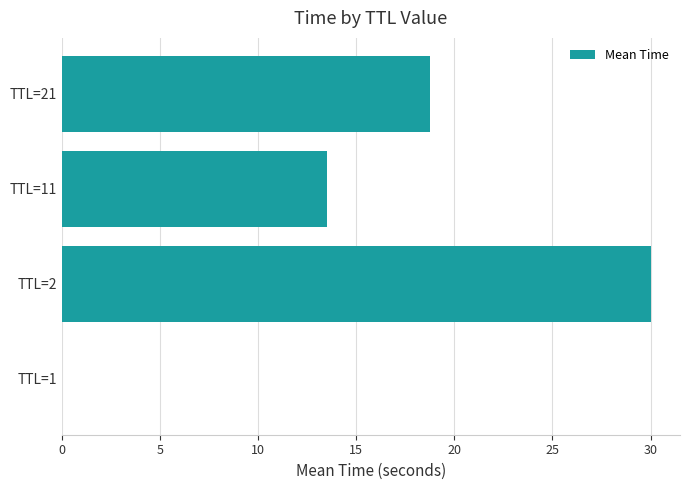

What is the maximum value shown in the chart?

30.0